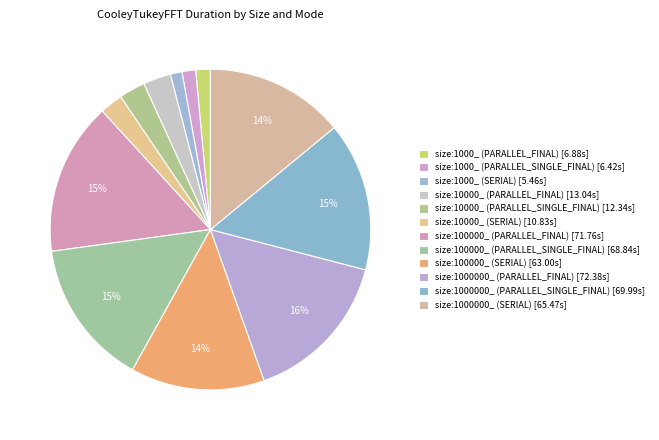

What is the change in value from size:1000000_ (PARALLEL_FINAL) to size:1000000_ (SERIAL)?

-6.9